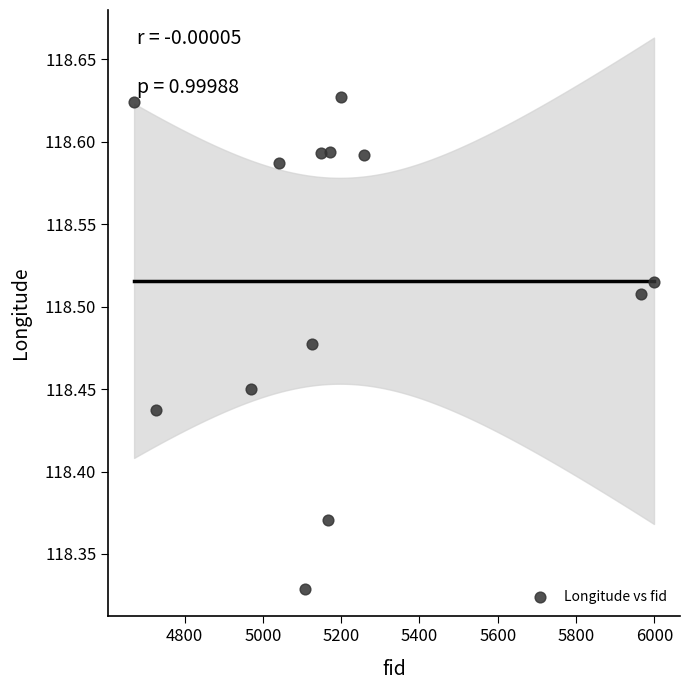

What is the range of X values (max minus min)?

1328.0